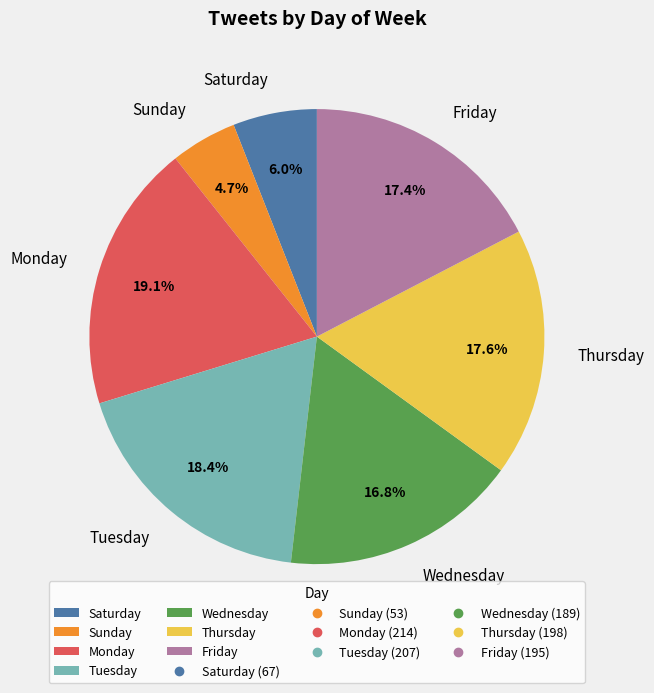

How many segments does this pie chart have?

7